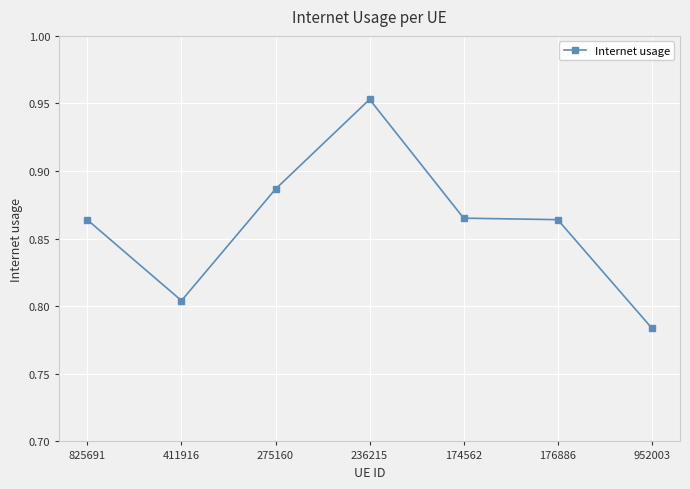

Which label corresponds to the largest value in the chart?

236215